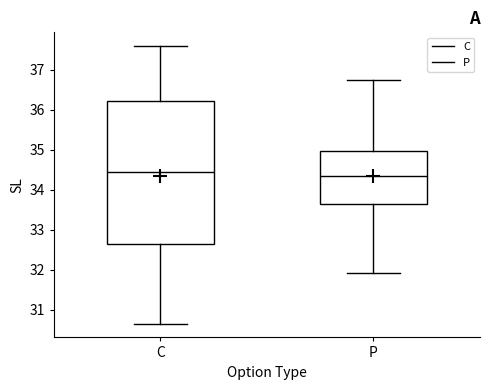

Comparing the boxes themselves (not the whiskers), which one is the tallest?

C